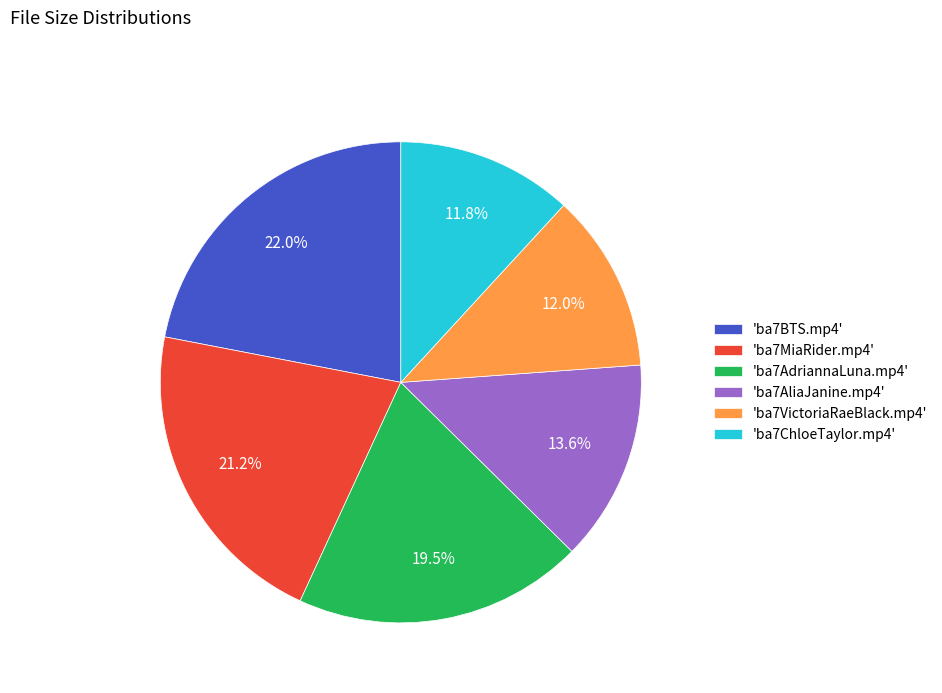

What is the ratio of the value at 'ba7VictoriaRaeBlack.mp4' to the value at 'ba7MiaRider.mp4'?

0.6